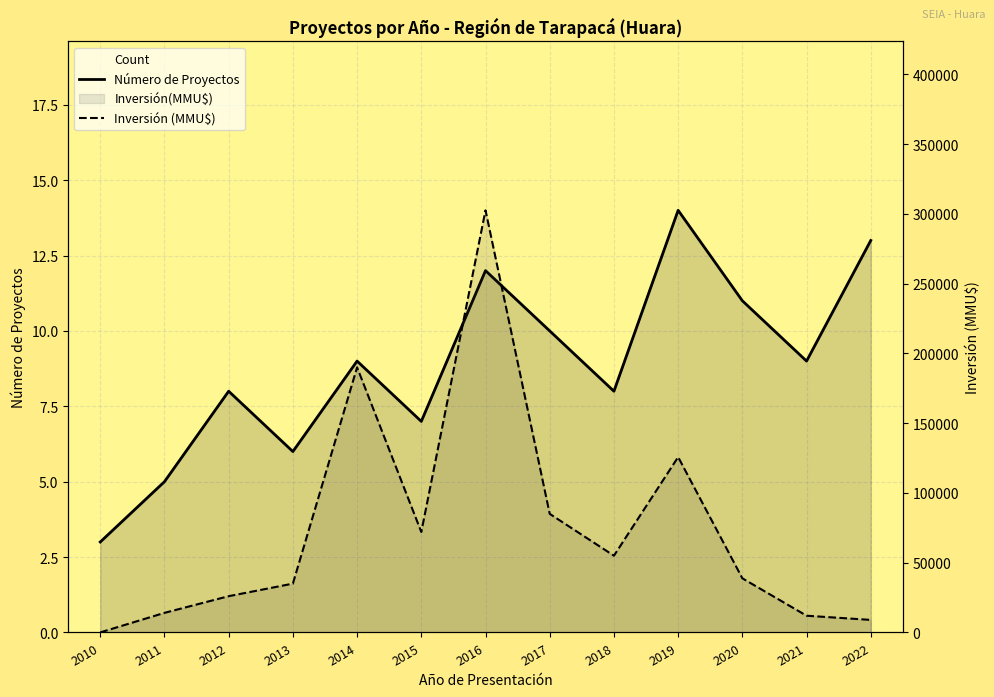

How many data points does each series have?

13